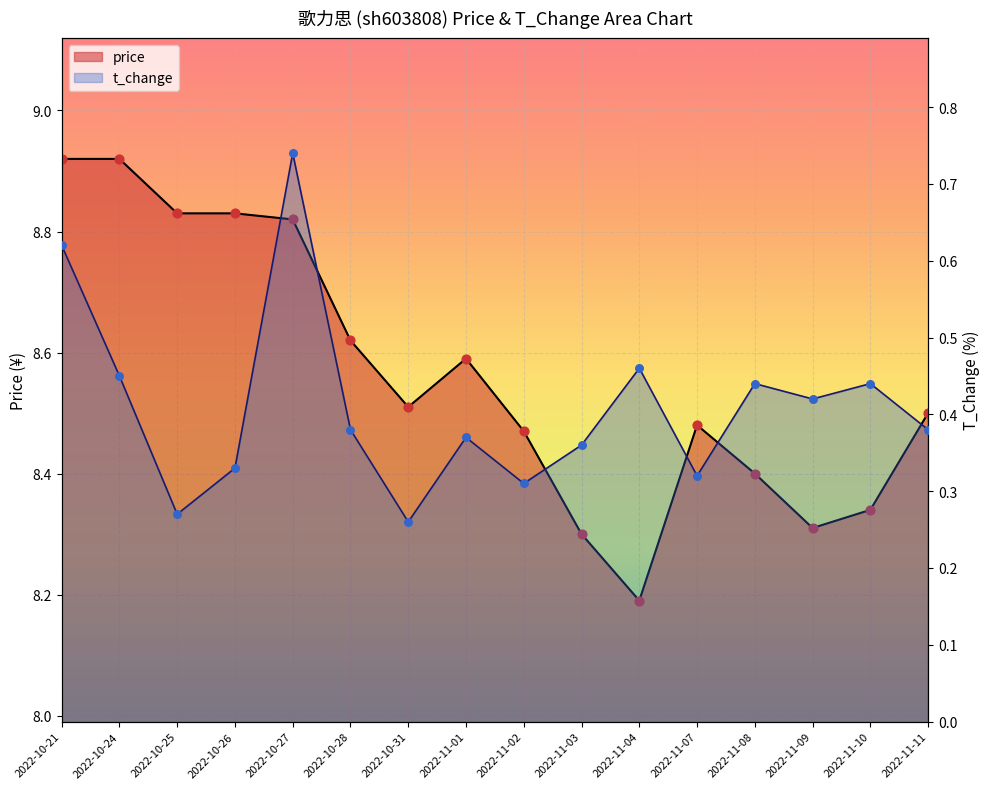

At how many categories does at least one series exceed 2?

16